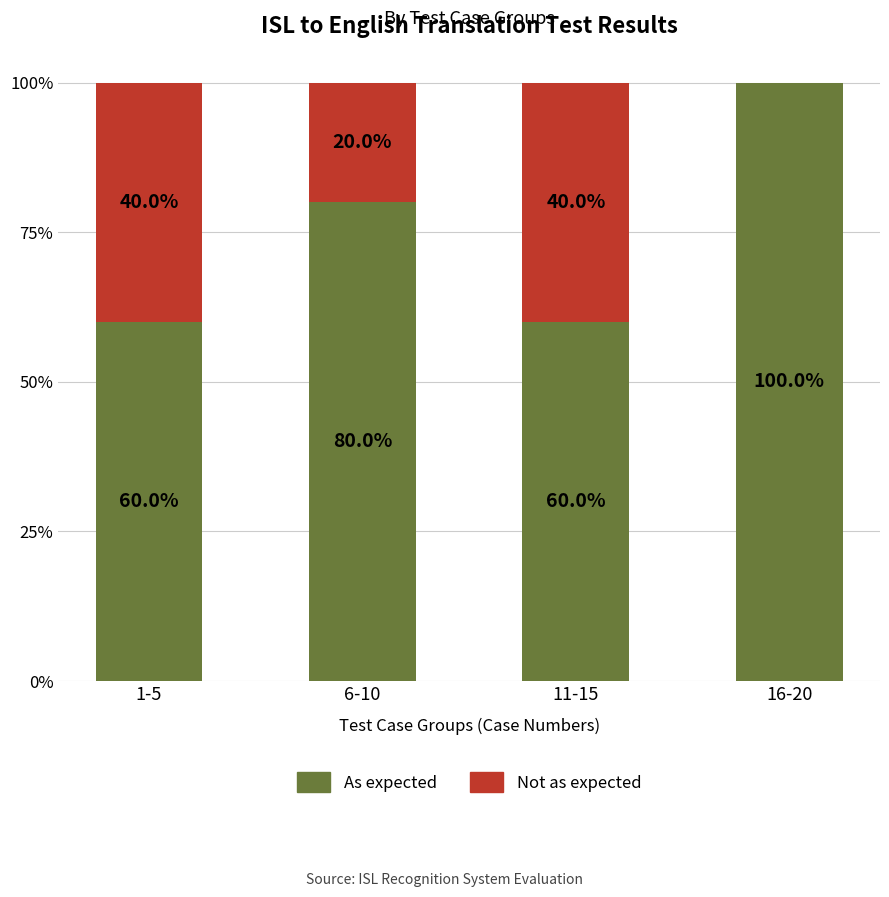

What is the maximum value for As expected?

100